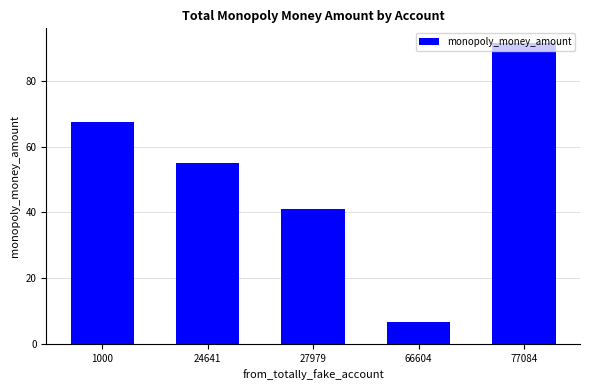

Which has a higher value, 66604 or 1000?

1000